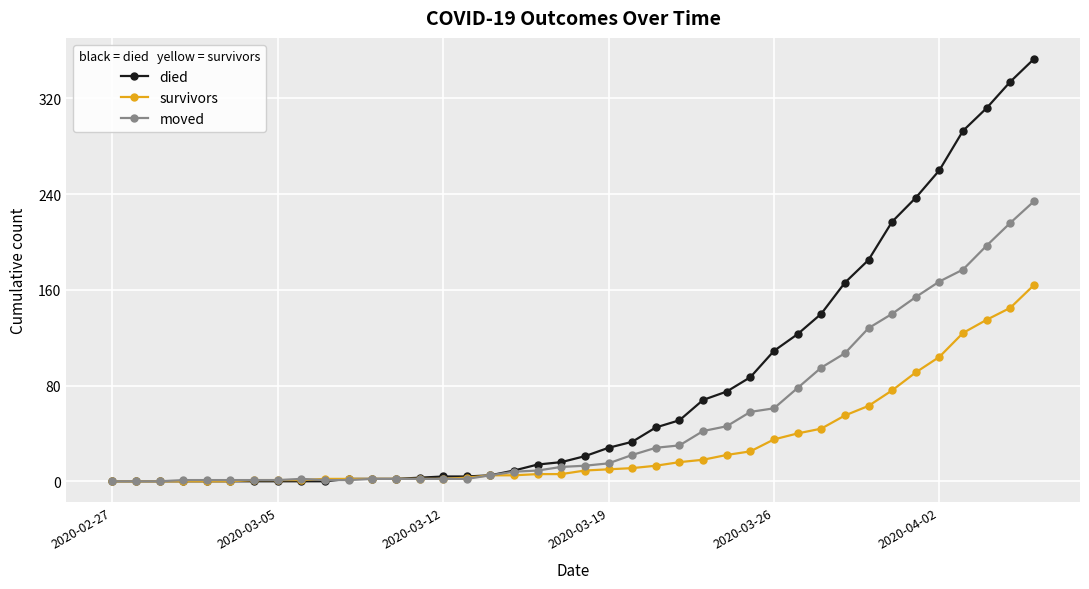

What is the greatest value displayed?

353